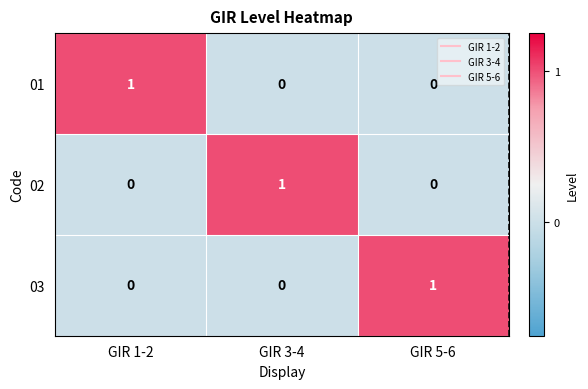

Is it true that 01 equals 0 at GIR 3-4?

True